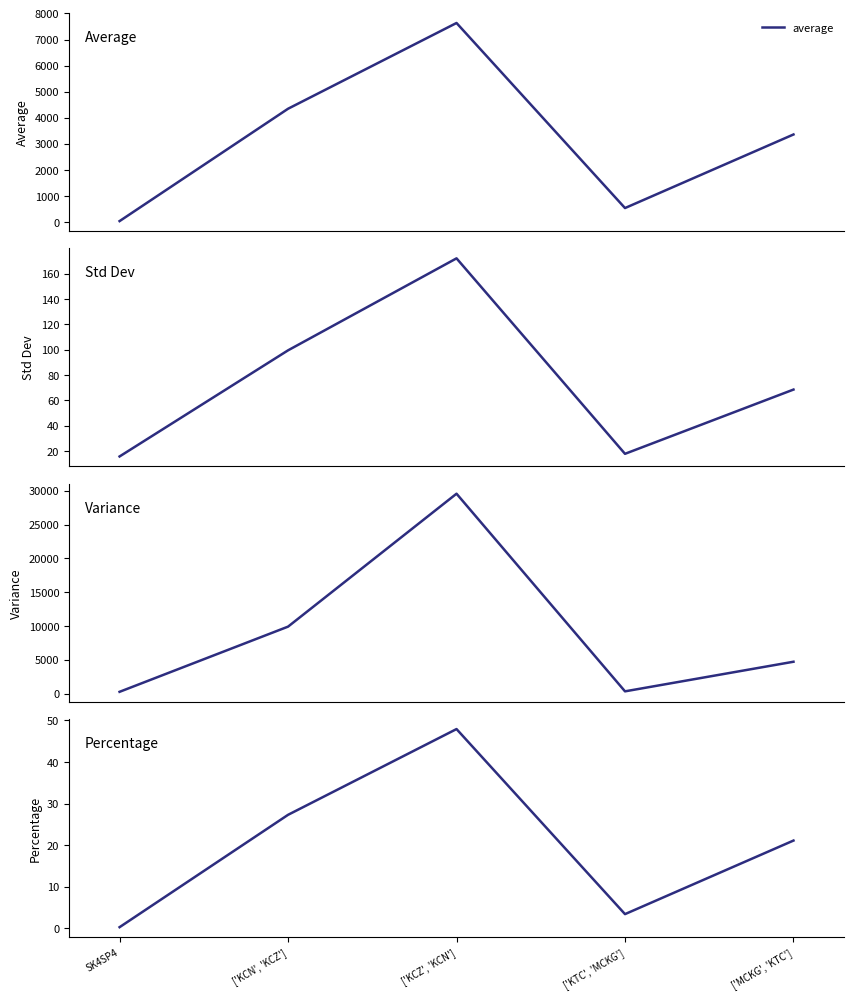

How many data points does each series have?

5